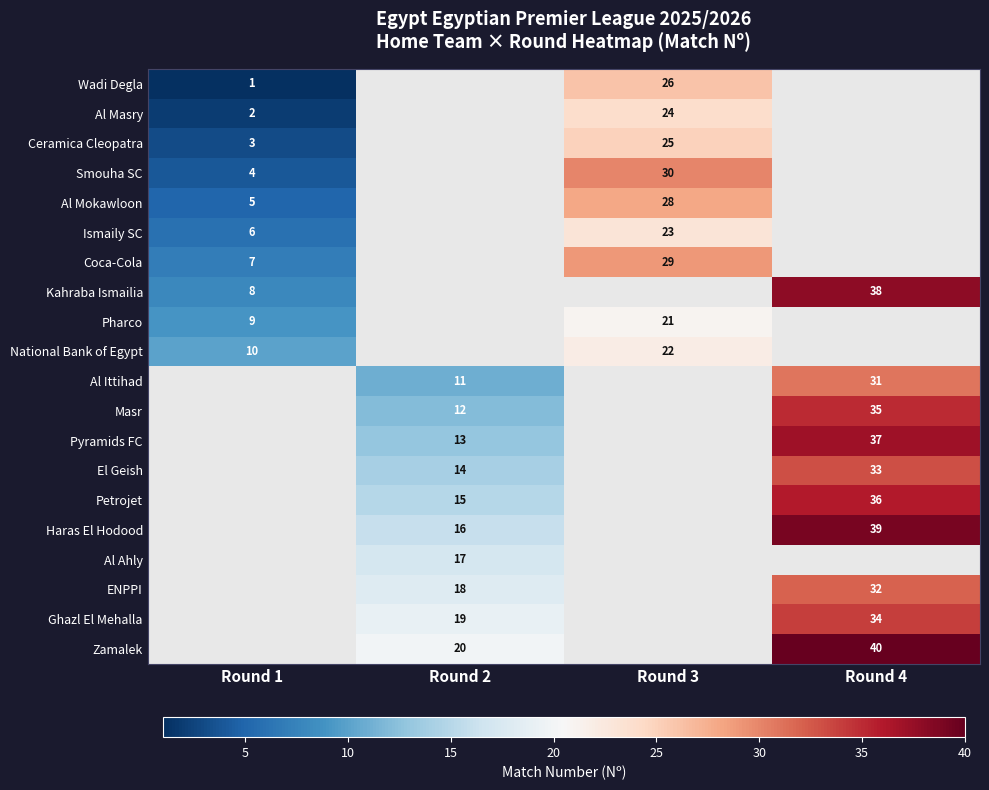

What is the difference between the Pharco values at Round 3 and Round 1?

12